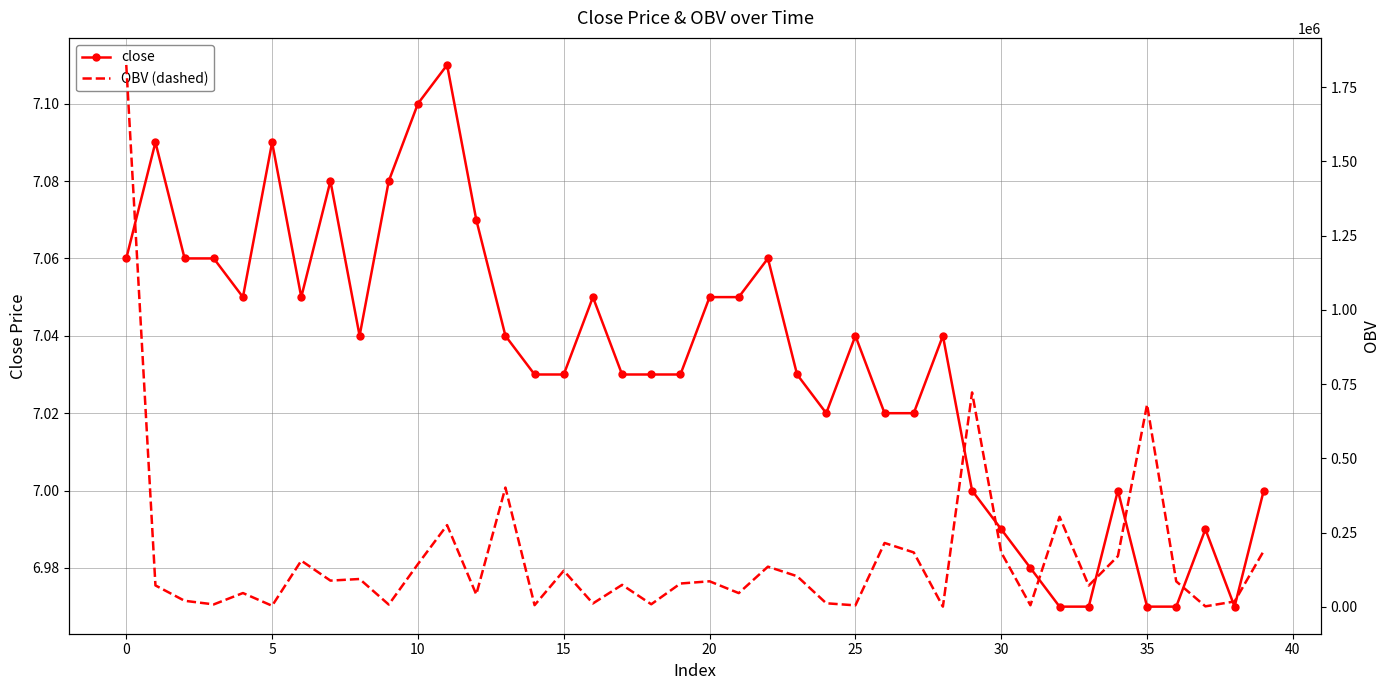

How many lines are shown in the chart?

2